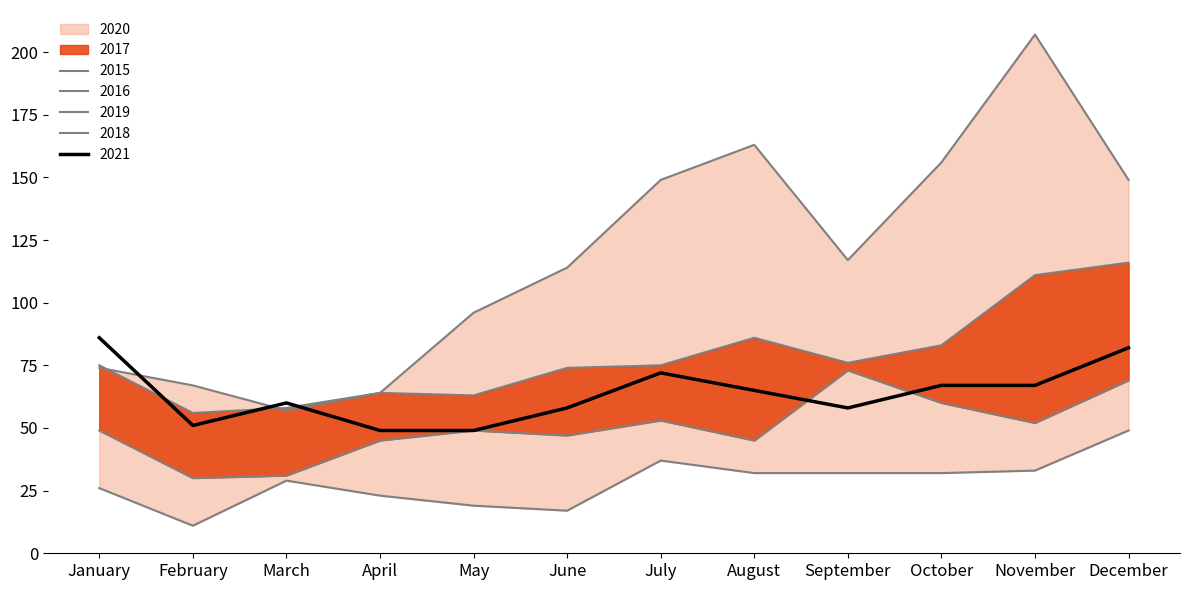

How many lines are shown in the chart?

5